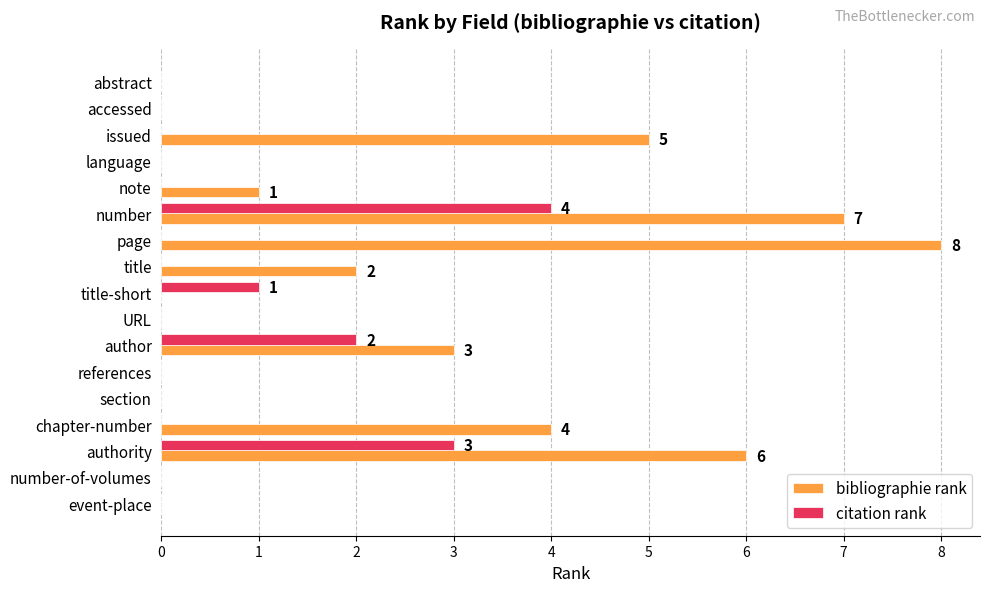

What is the maximum value for bibliographie rank?

8